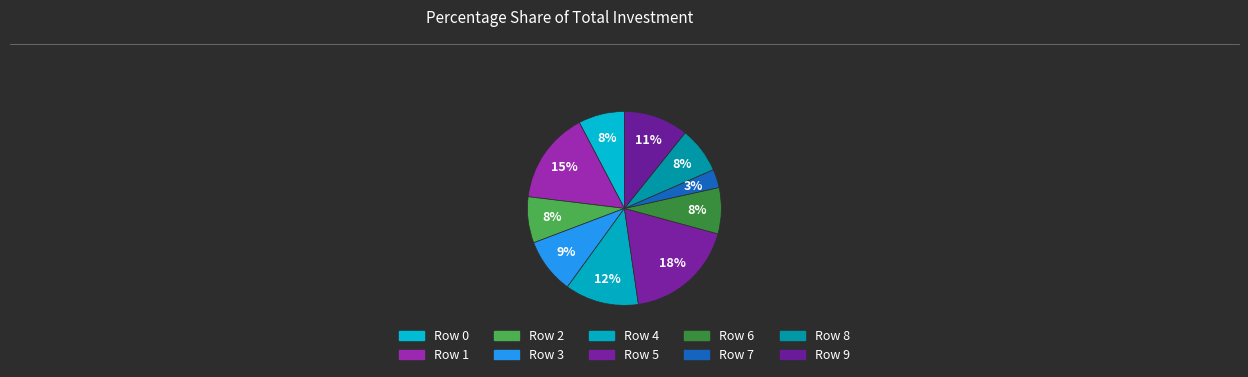

Is the sum of Row 3 and Row 8 greater than half?

No